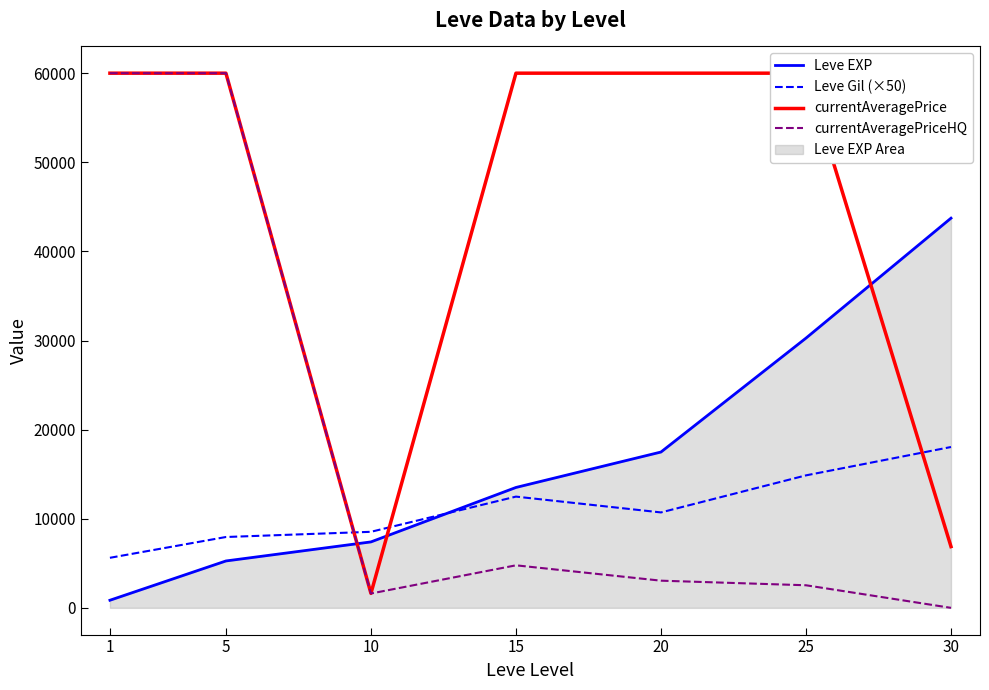

How many interior local valleys does the Leve Gil (×50) series have?

1